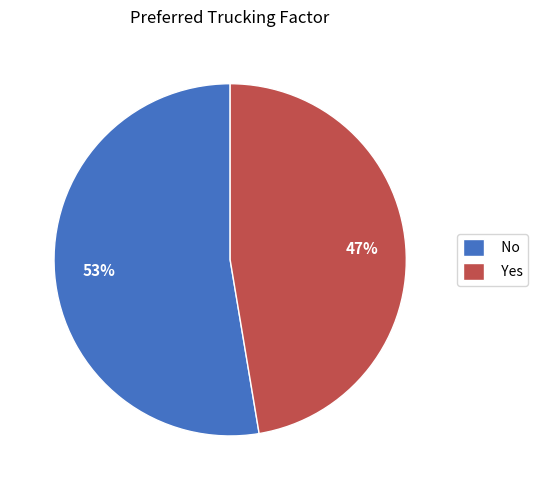

Is there a majority slice in this chart?

Yes